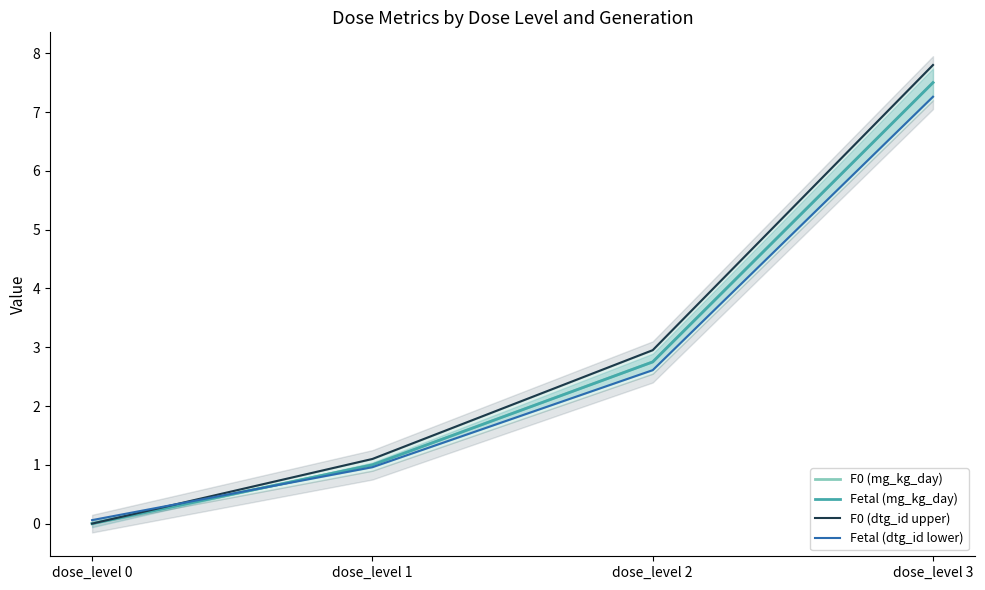

Where does the F0 (dtg_id upper) series first go above 2?

dose_level 2